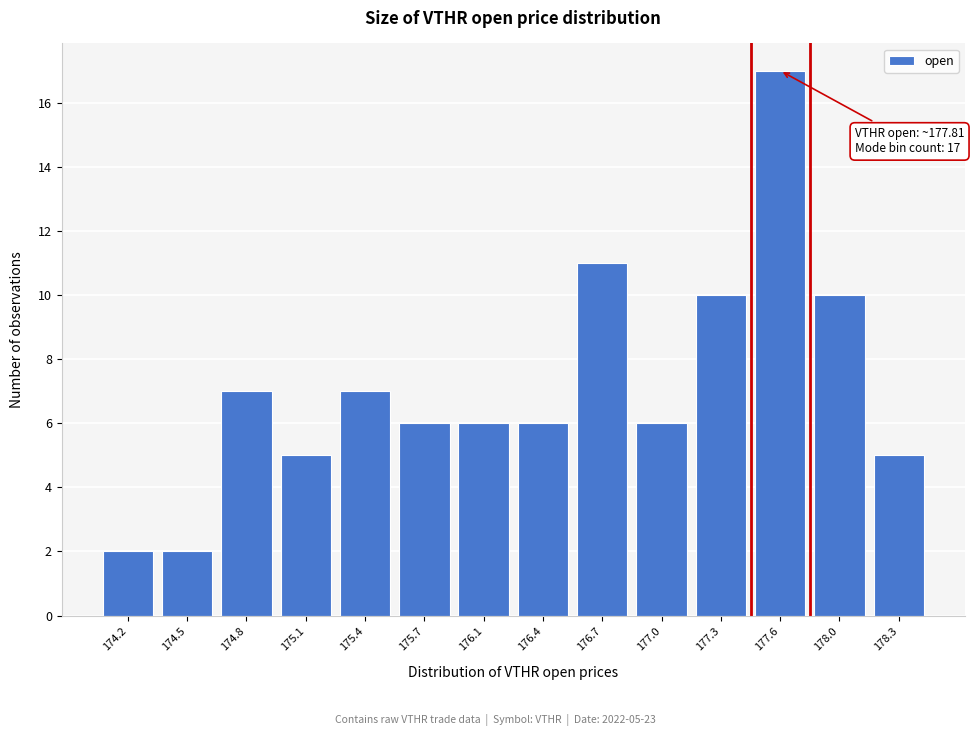

Reading left to right, extract all data points from this chart.

2	2	7	5	7	6	6	6	11	6	10	17	10	5